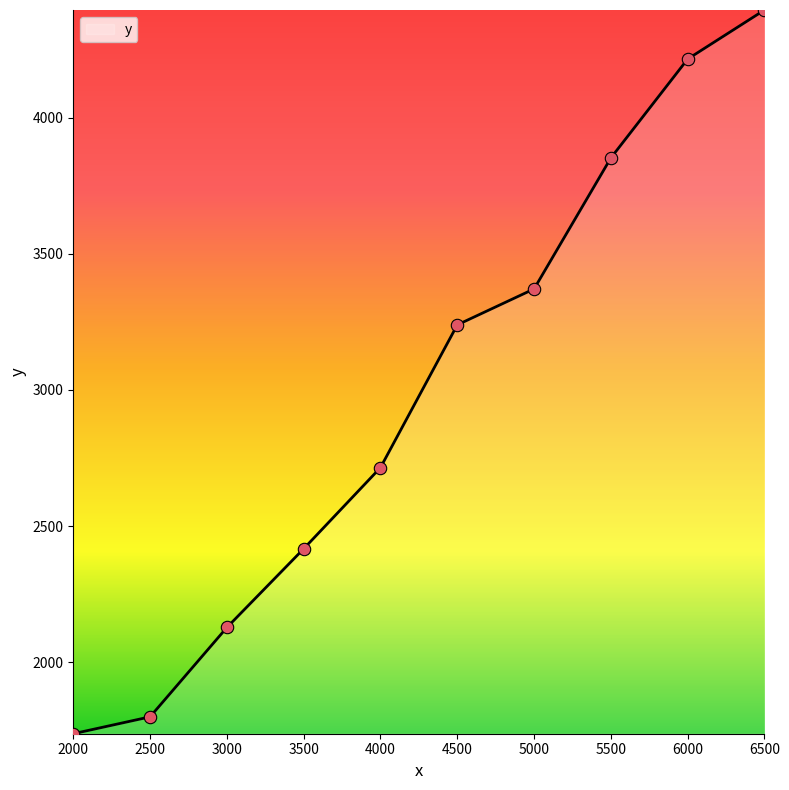

Between 6500 and 4500, which is larger?

6500